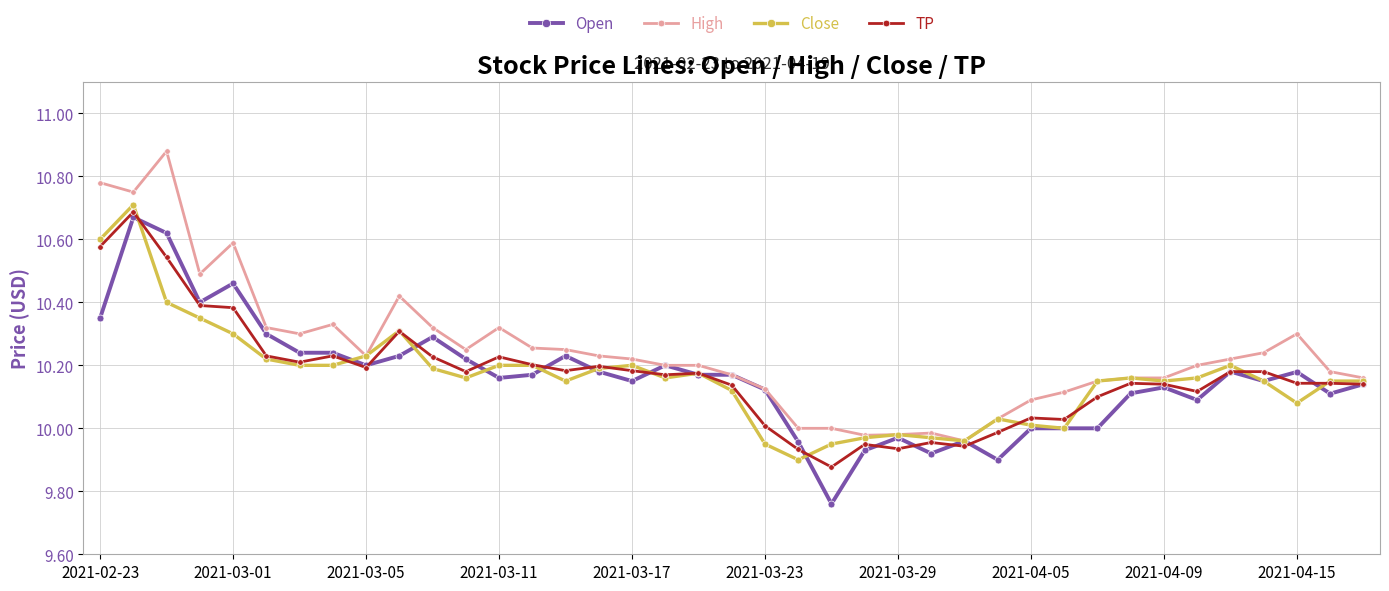

True or false: High has more than 0 interior local peaks.

True